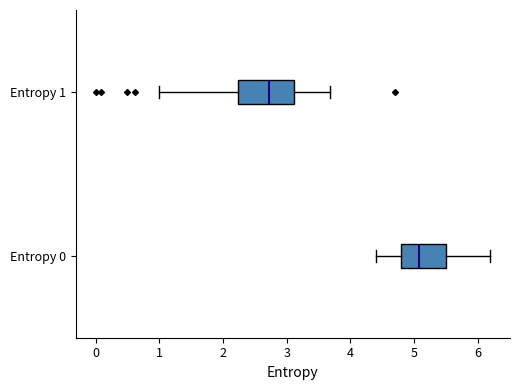

Comparing the boxes themselves (not the whiskers), which one is the widest?

Entropy 1